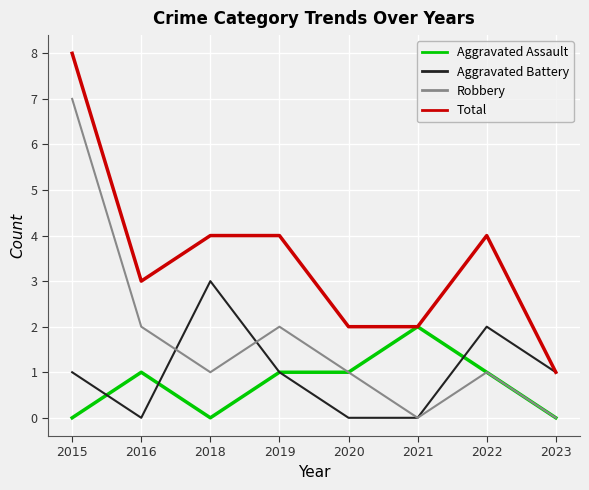

The Aggravated Battery series shows 1 at 2018. True or false?

False